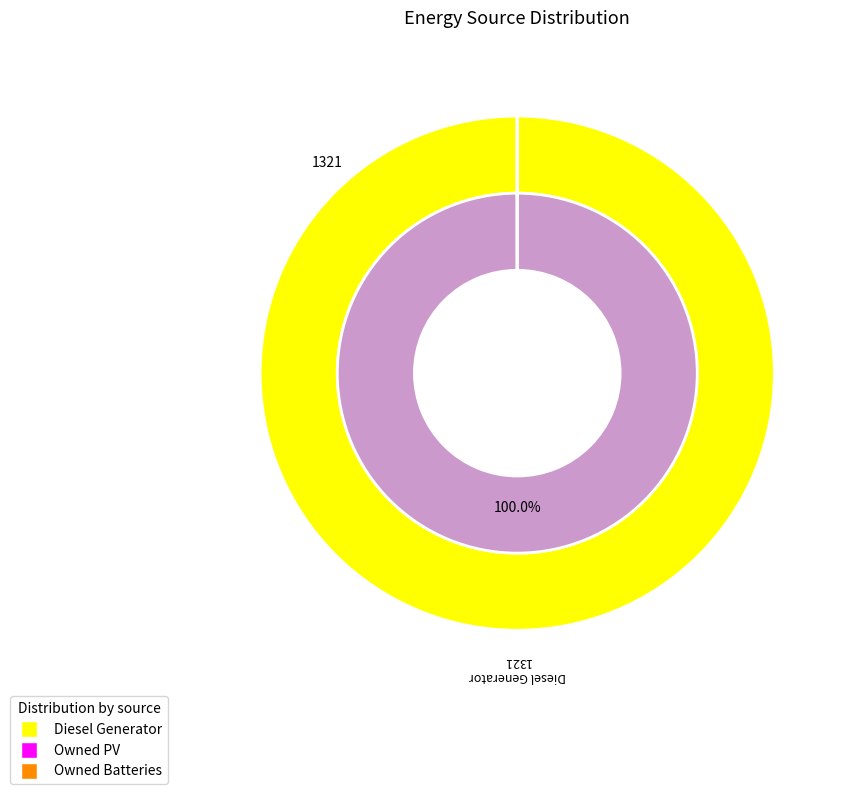

True or false: Owned Batteries accounts for 0% of the total.

True